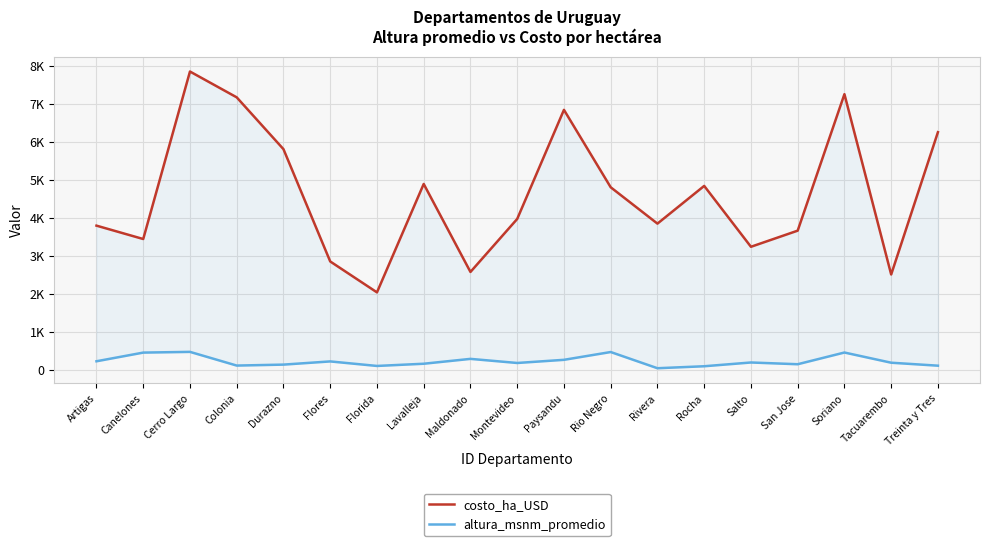

Rank the series at San Jose from lowest to highest value.

altura_msnm_promedio, costo_ha_USD